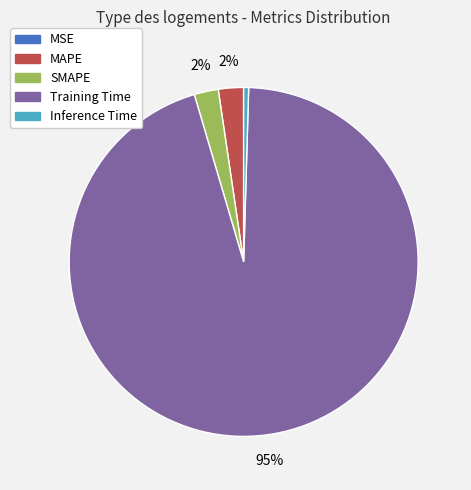

What percentage is the MAPE slice, to the nearest percent?

2%